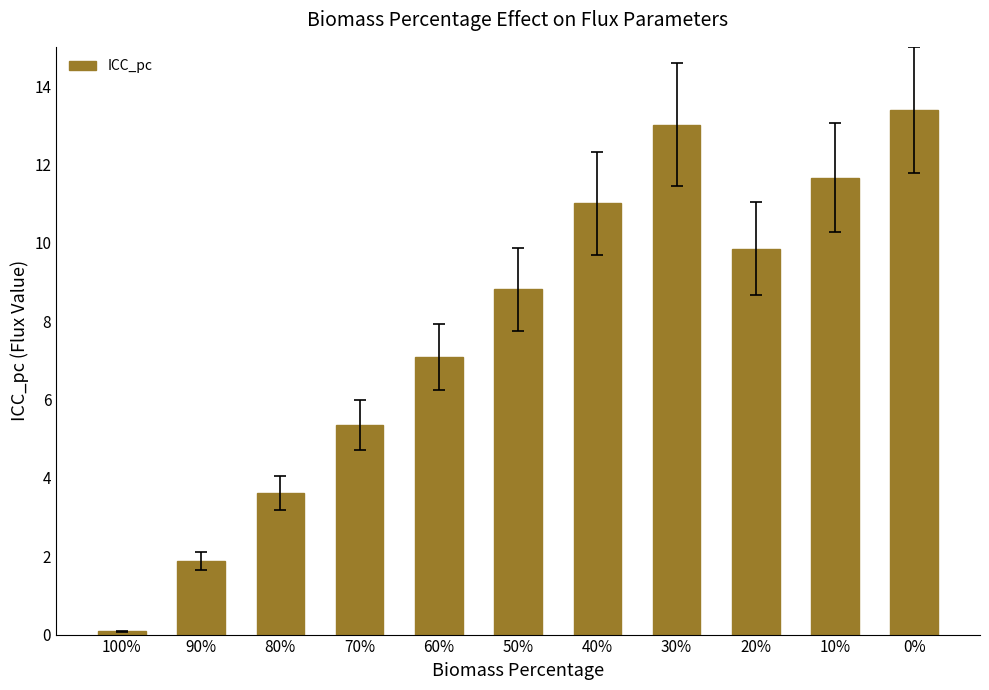

How many bars are there in total?

11